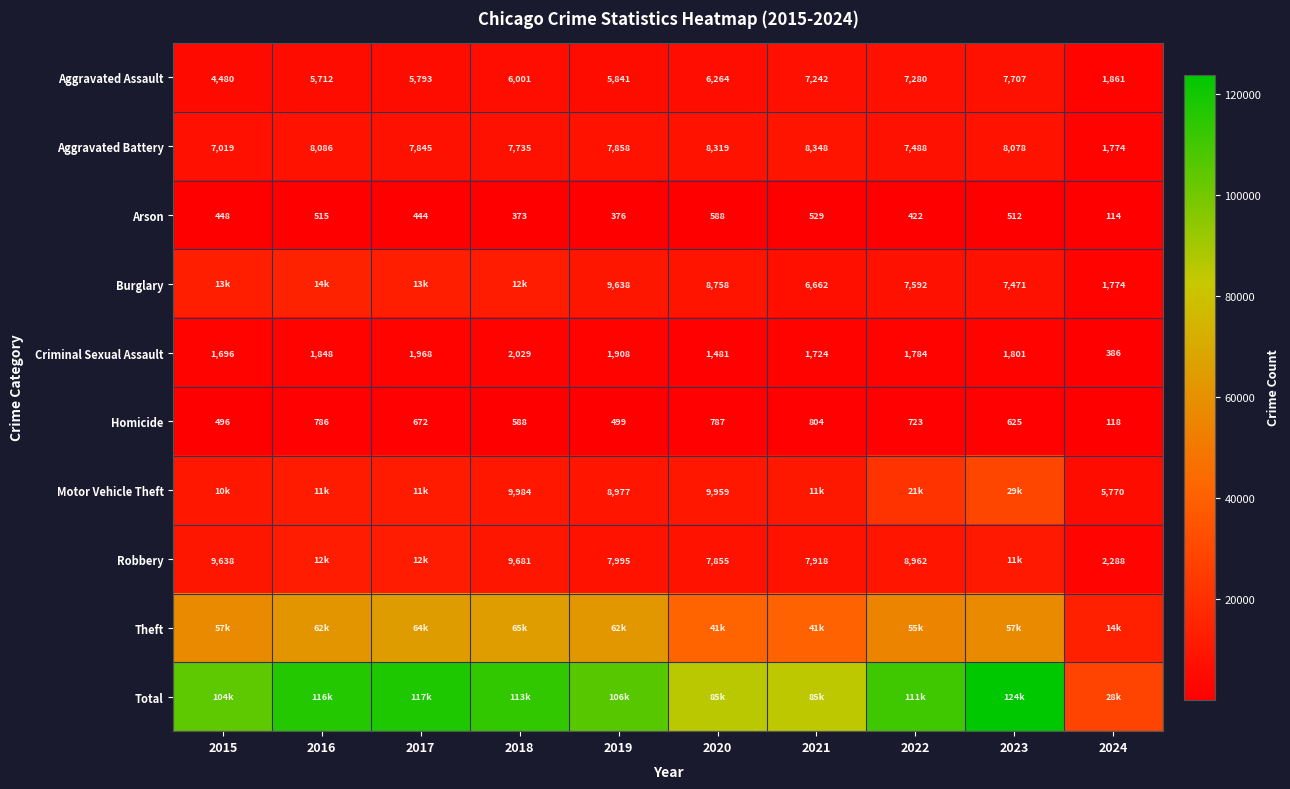

Between 2015 and 2021, which series saw the biggest shift?

Total